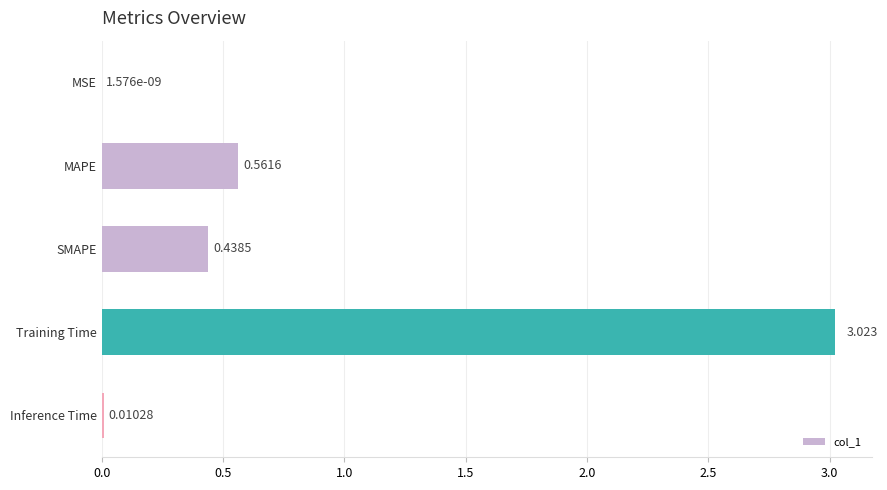

Between SMAPE and Inference Time, which is larger?

SMAPE